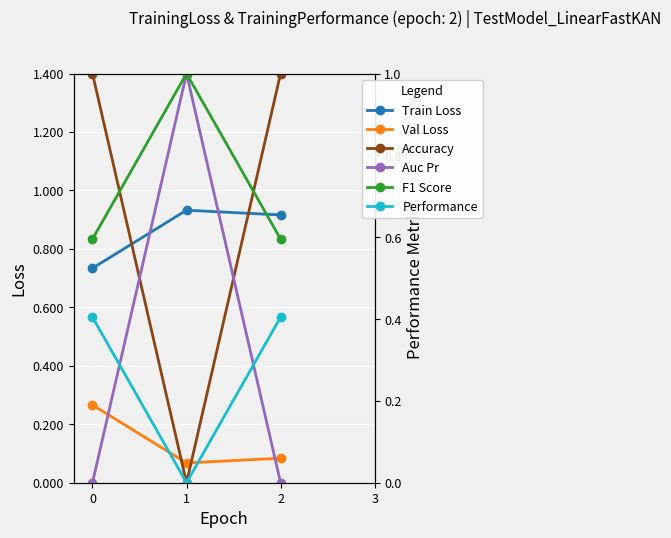

Count the number of data series in this chart.

6